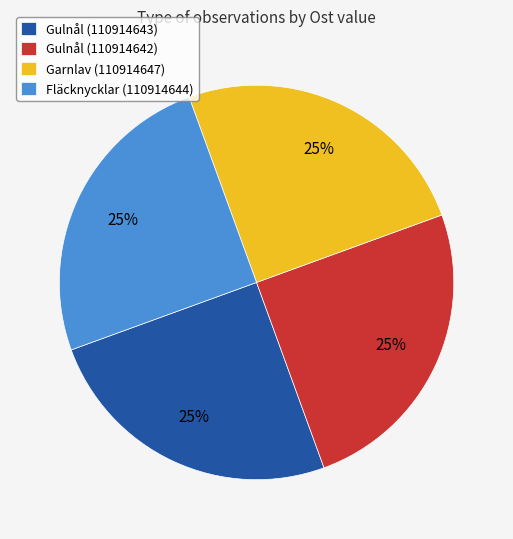

Does any single category account for the majority?

No